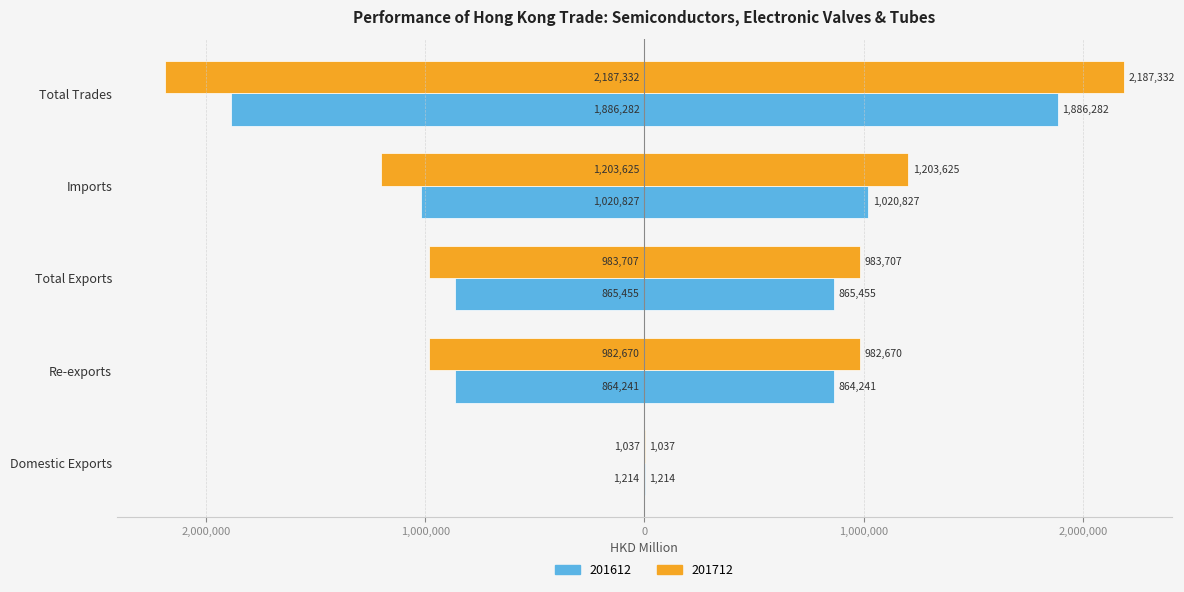

Reading left to right, extract all data points from this chart.

201612: Domestic Exports=-1214.0	Re-exports=-864241.1	Total Exports=-865455.1	Imports=-1020826.8	Total Trades=-1886281.9
201712: Domestic Exports=-1037.3	Re-exports=-982669.9	Total Exports=-983707.1	Imports=-1203624.6	Total Trades=-2187331.7